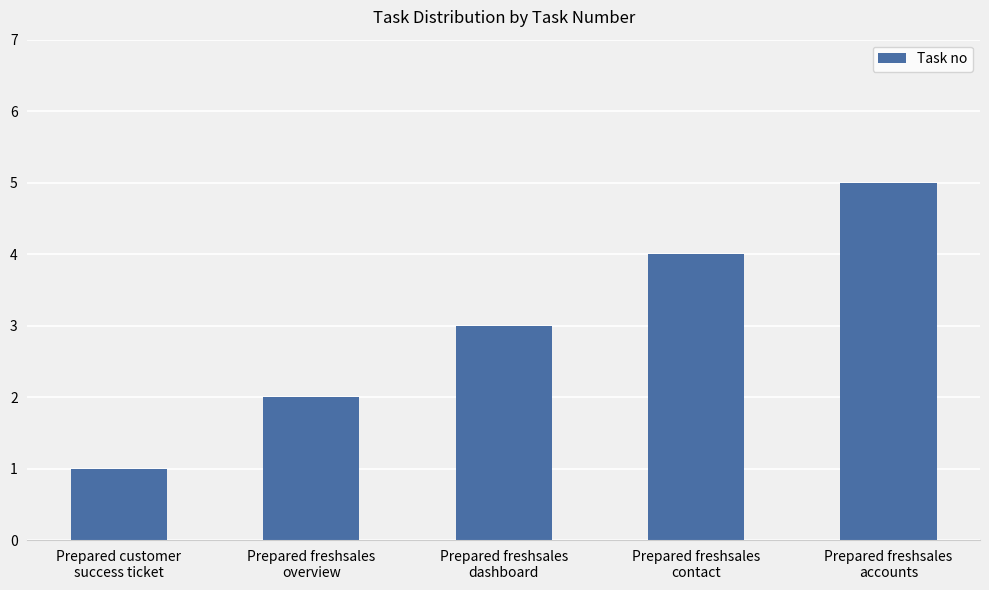

Which category has the highest value across all series?

Prepared freshsales
accounts